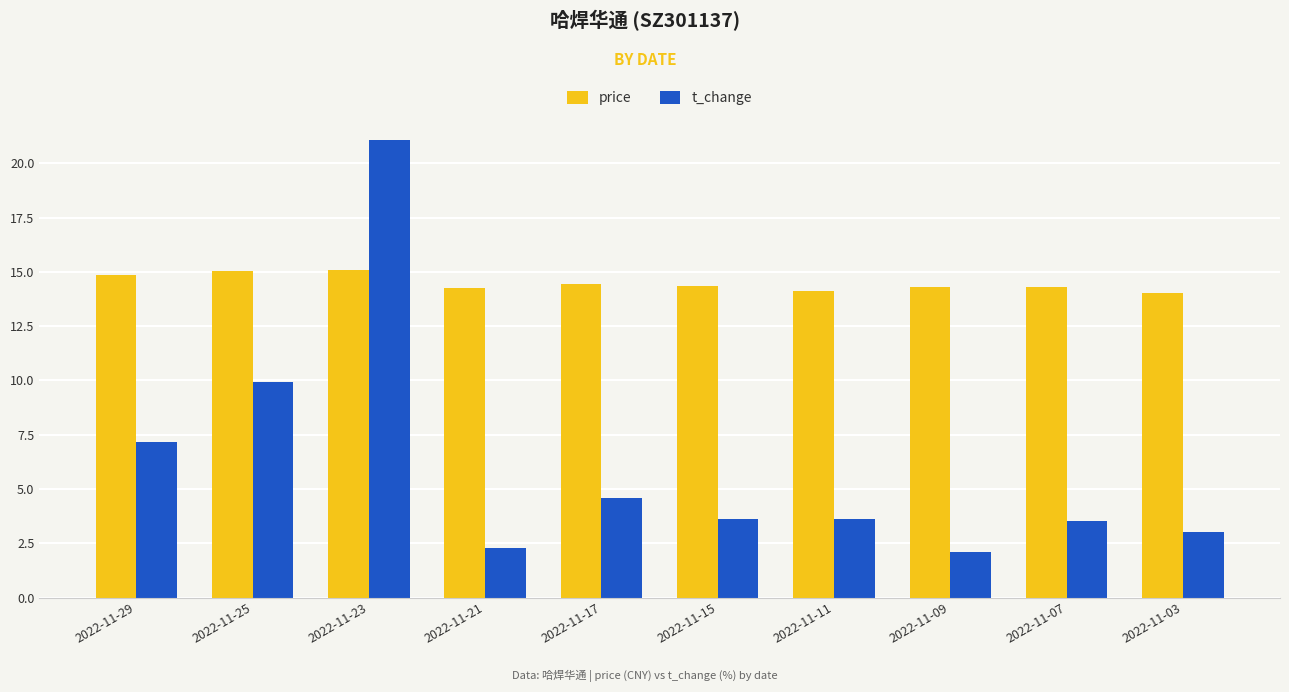

At 2022-11-11, list the series in order from smallest to largest.

t_change, price